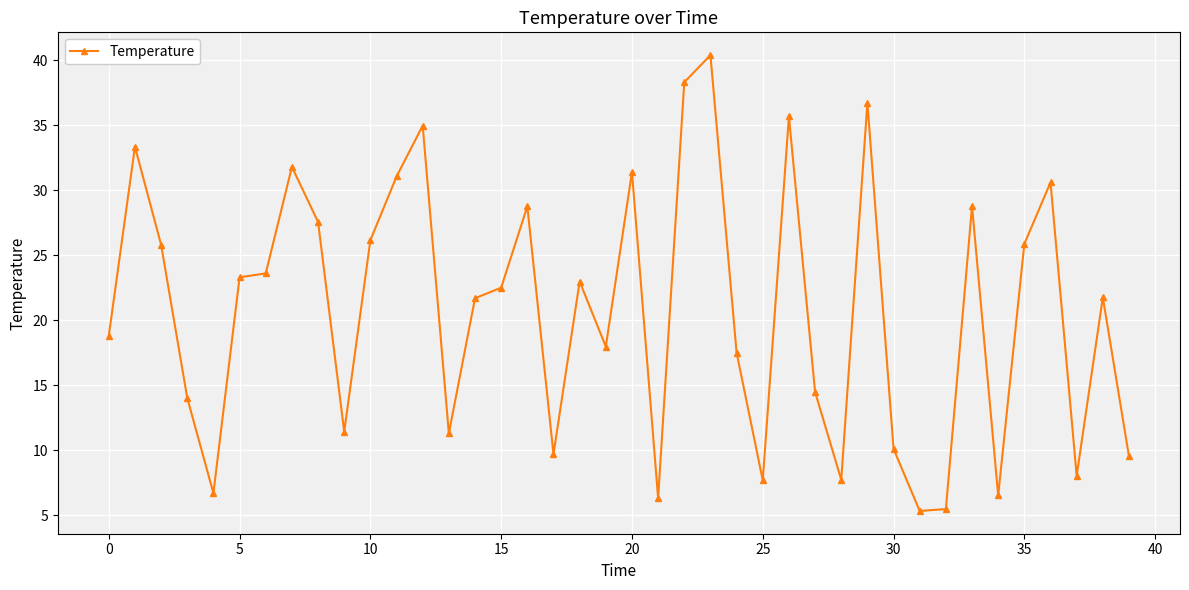

What is the value of the 32nd point from the left?

5.3